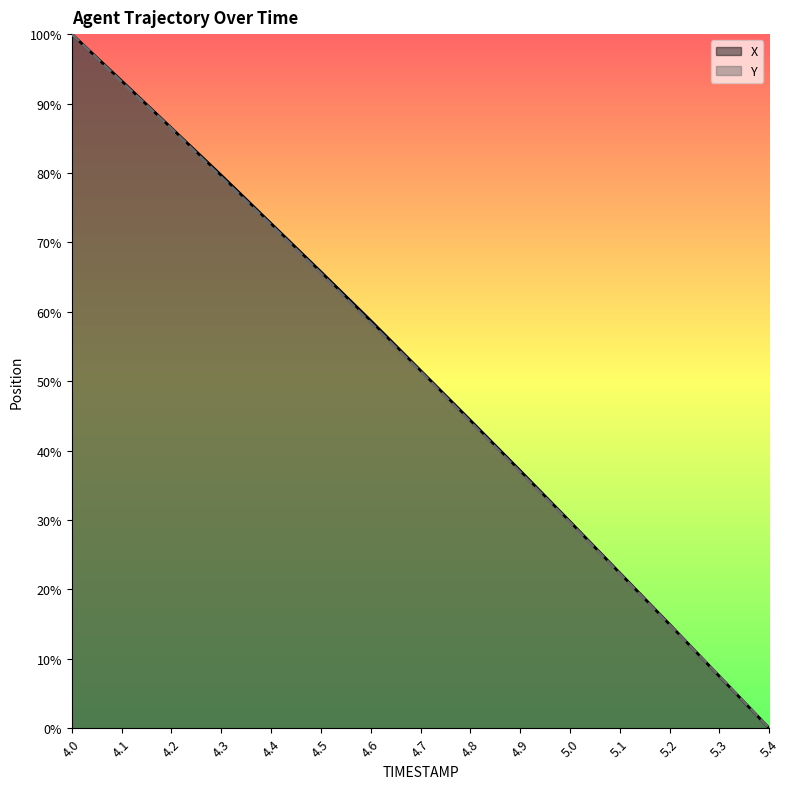

What are all the series names shown in the legend?

X, Y